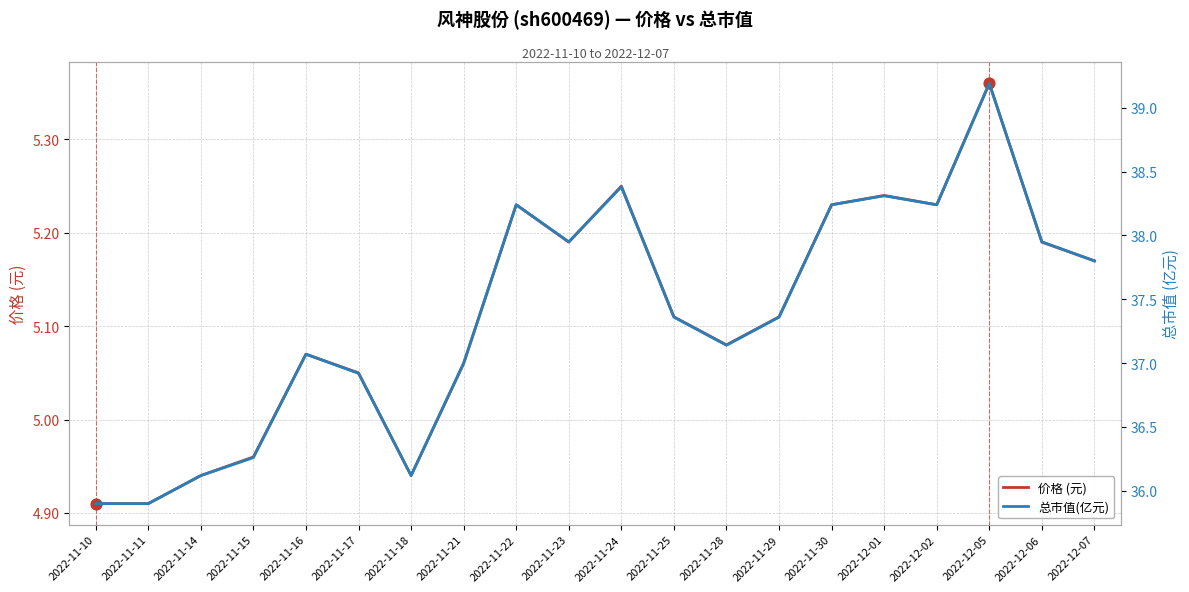

Which series contains the highest Y value?

总市值(亿元)